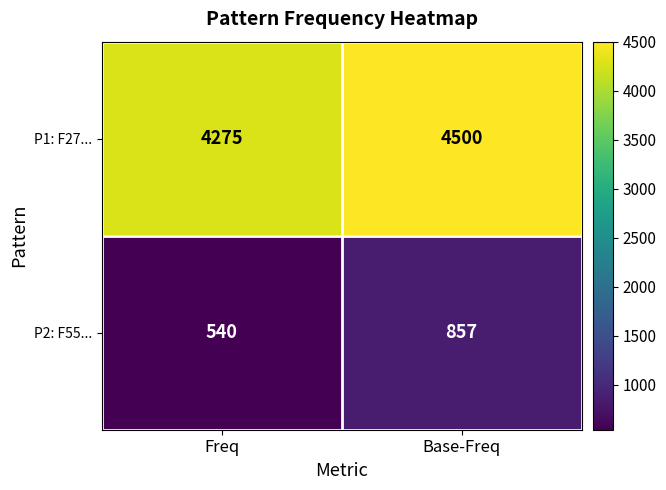

Reading left to right, what are all the values shown in this chart?

P1: F27...: 4275	4500
P2: F55...: 540	857